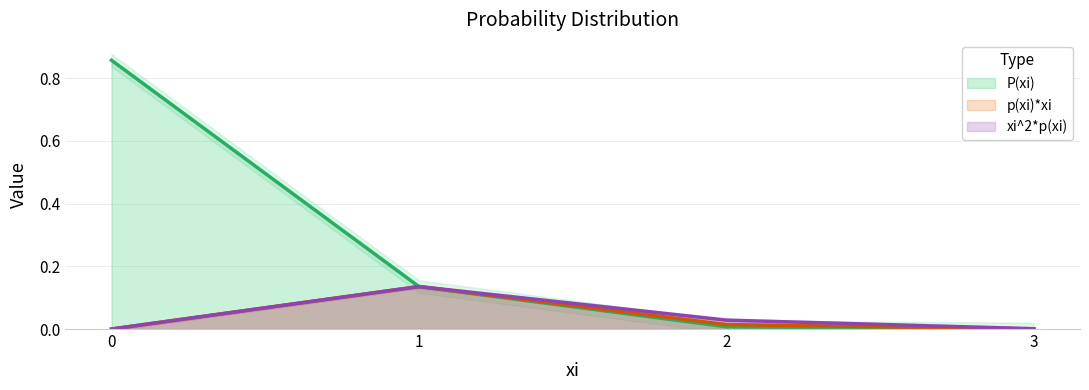

The p(xi)*xi series shows 0.0 at 3. True or false?

True